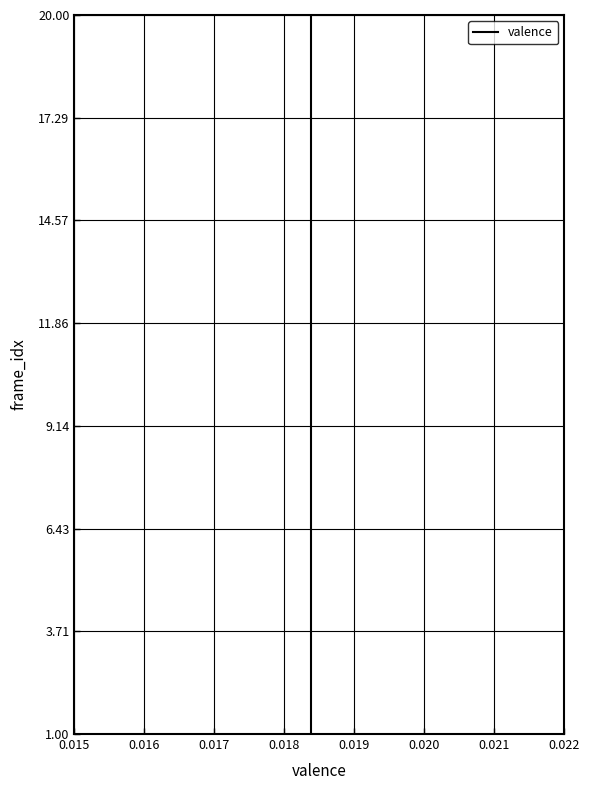

The value at 0.015 is 2. True or false?

False